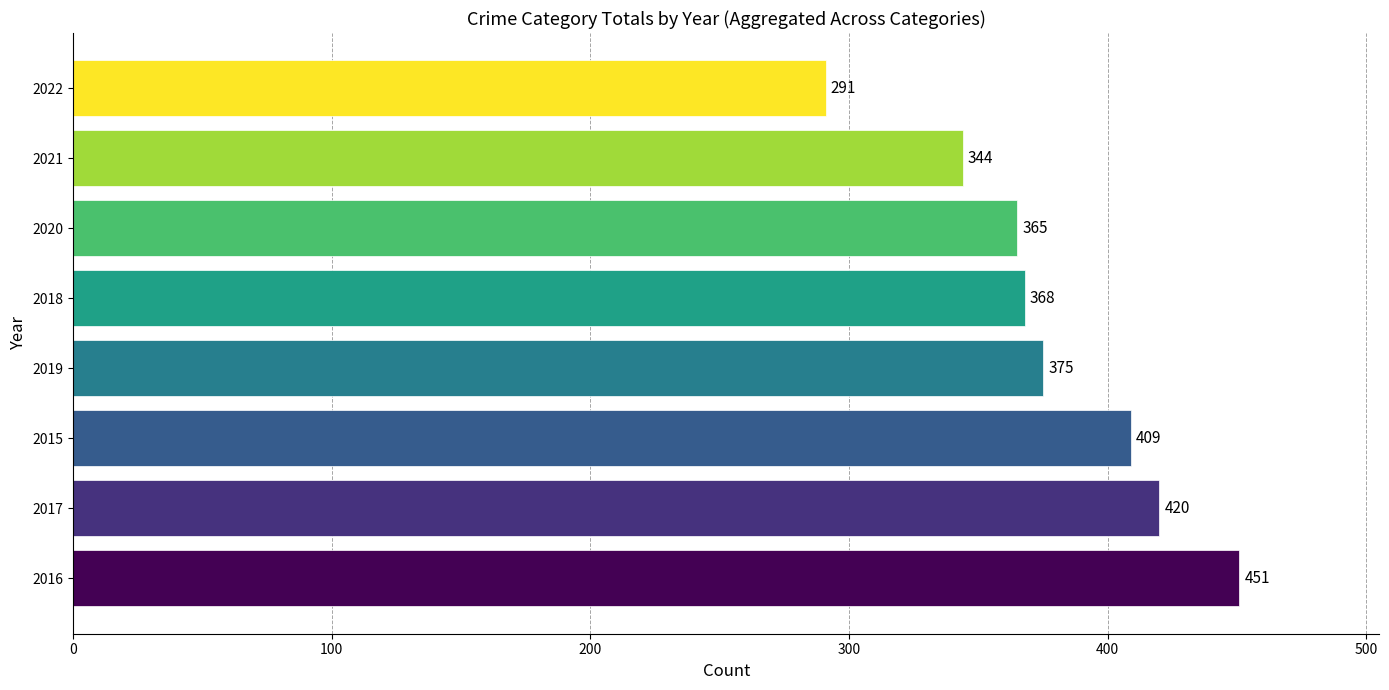

What is the average value?

378